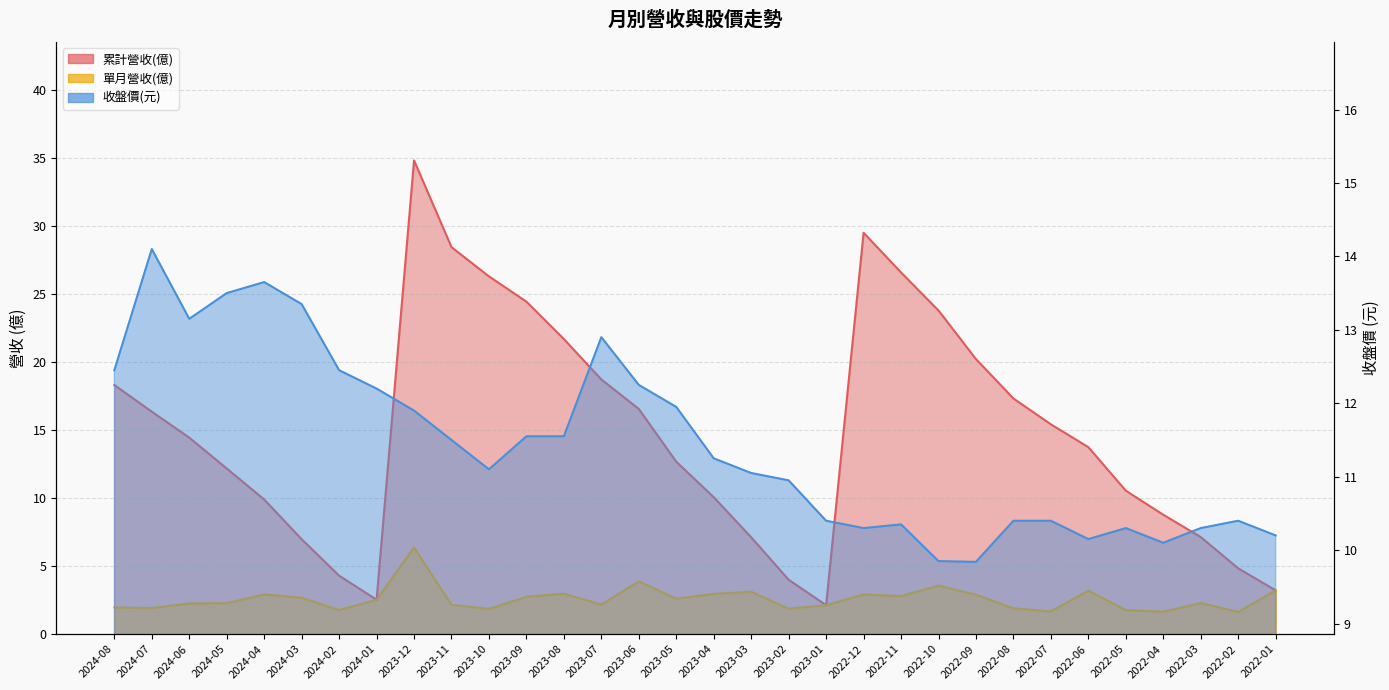

Which label corresponds to the largest value in the chart?

2023-12